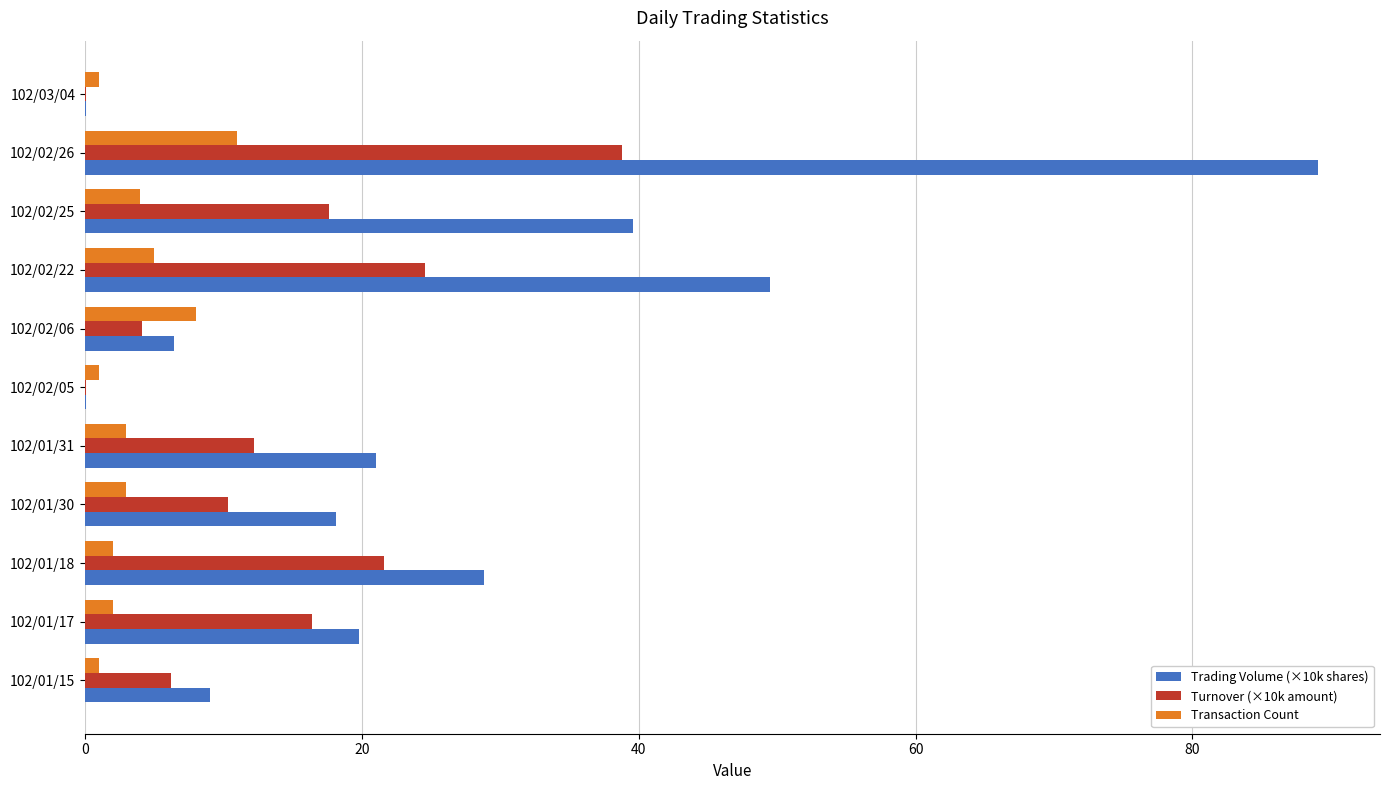

The Turnover (×10k amount) series shows 0.1 at 102/02/05. True or false?

True